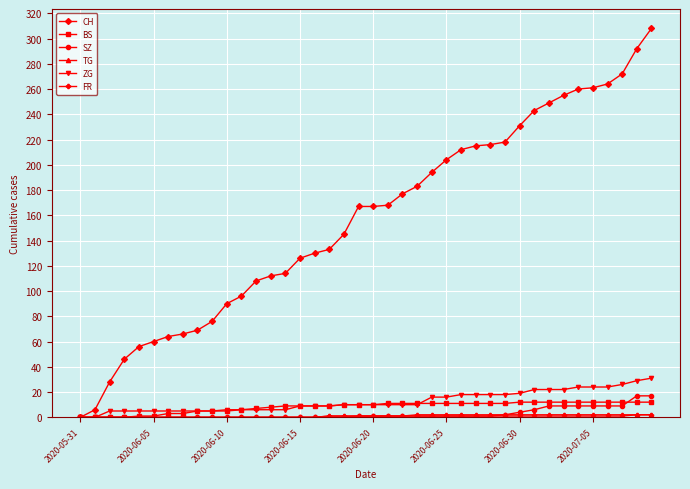

What is the maximum value shown in the chart?

308